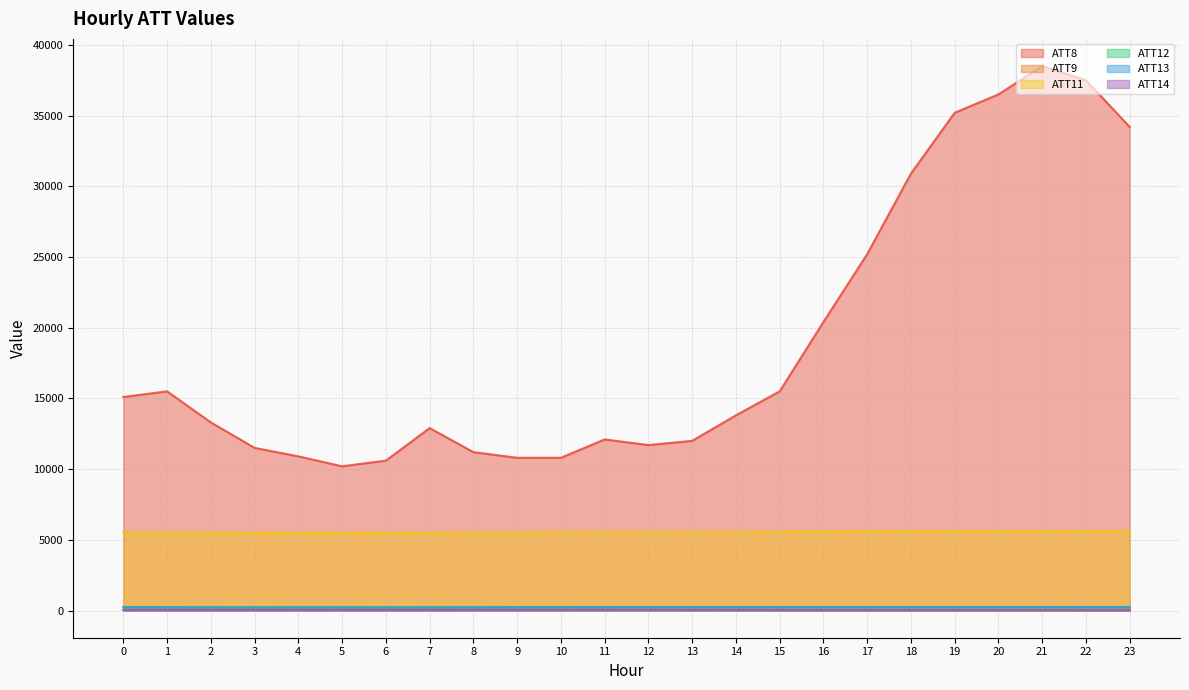

What is the value of the ATT11 point at the 14th from the left?

5569.1